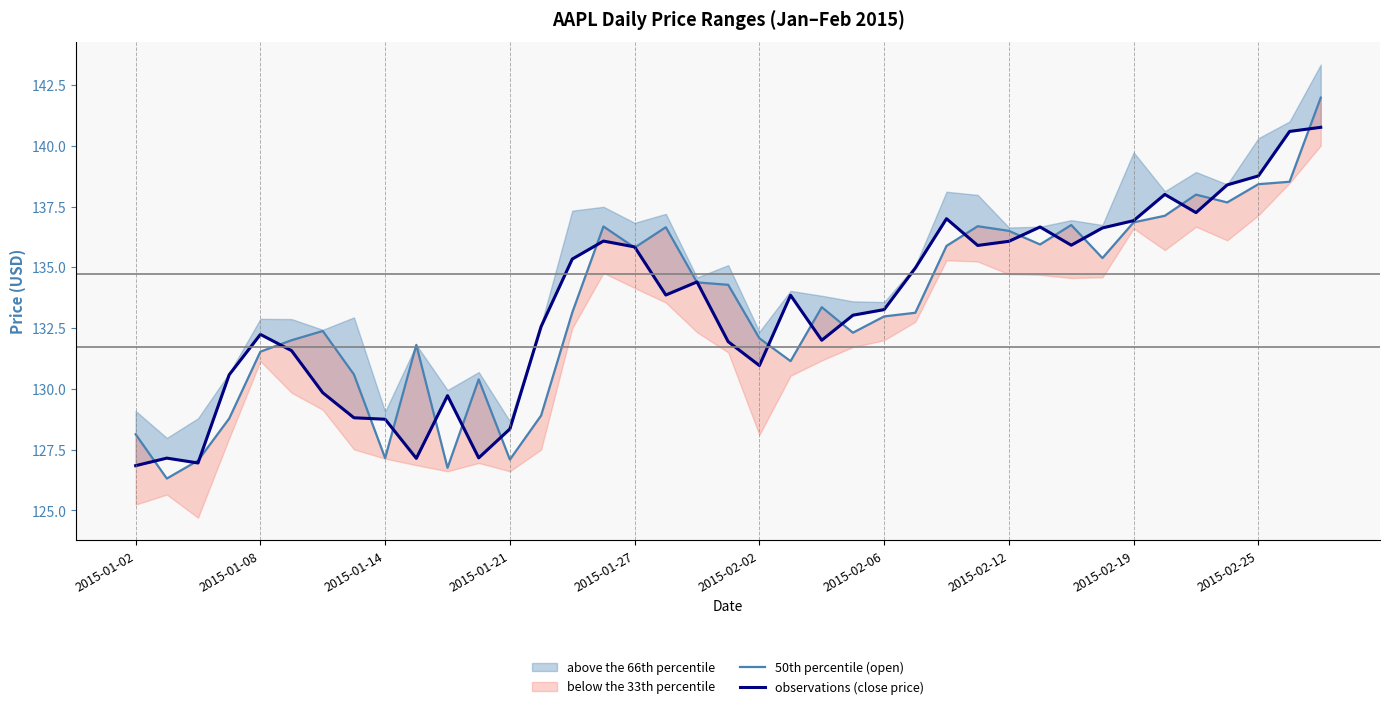

What is the difference between the maximum and second lowest values in the 50th percentile (open) series?

15.2